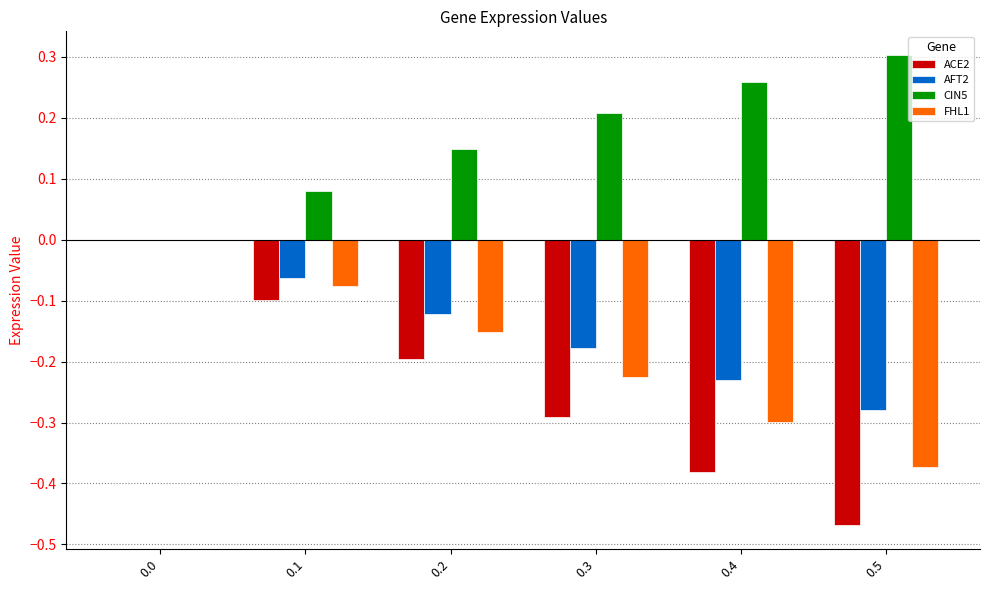

Count the FHL1 values in the range 0 to 1.

1